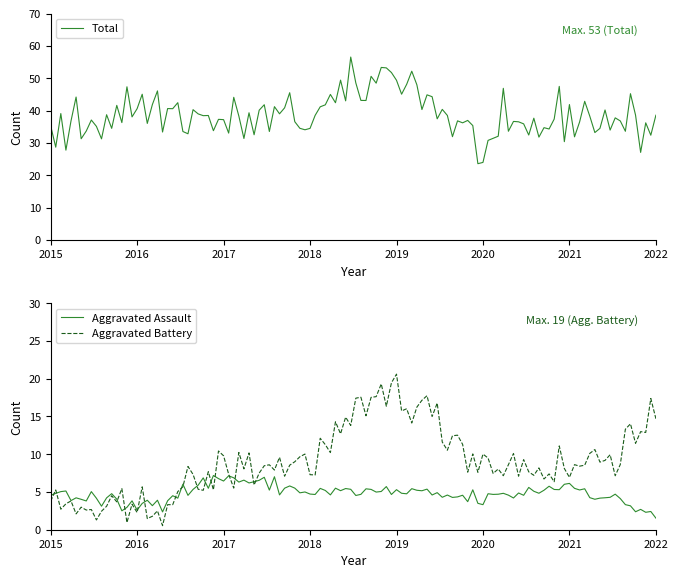

True or false: Robbery has a value of 5 at 2017.

False